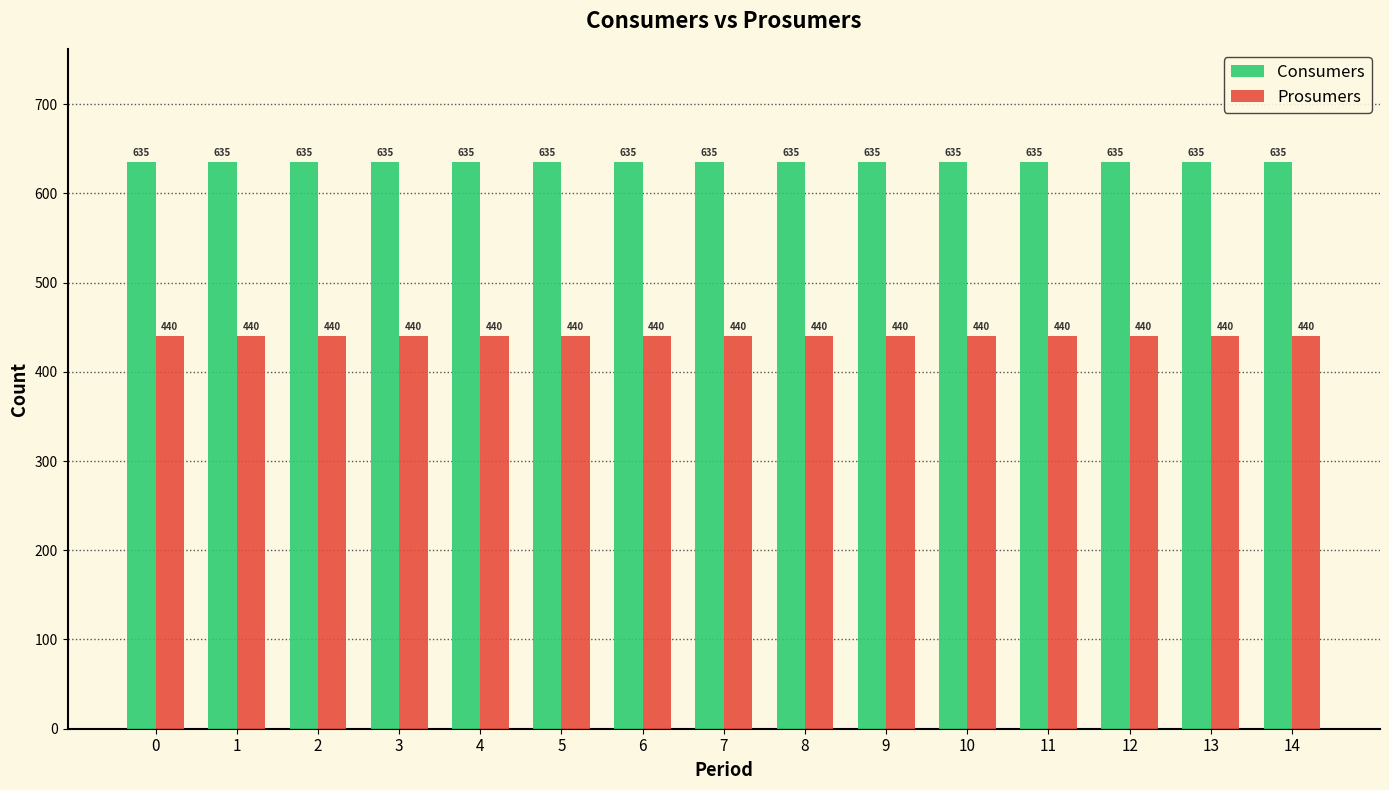

How many groups of bars are there?

15